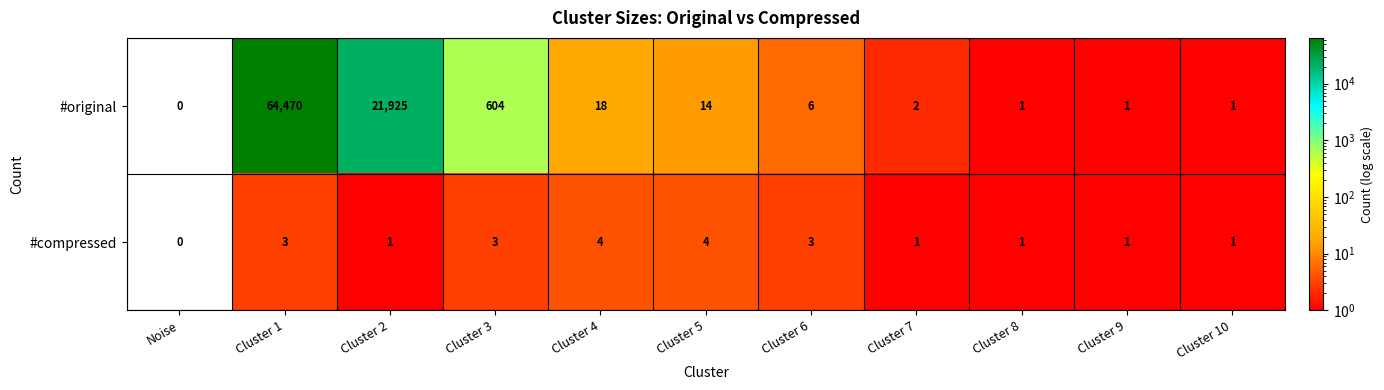

The value of #compressed at Cluster 8 is 1. True or false?

True